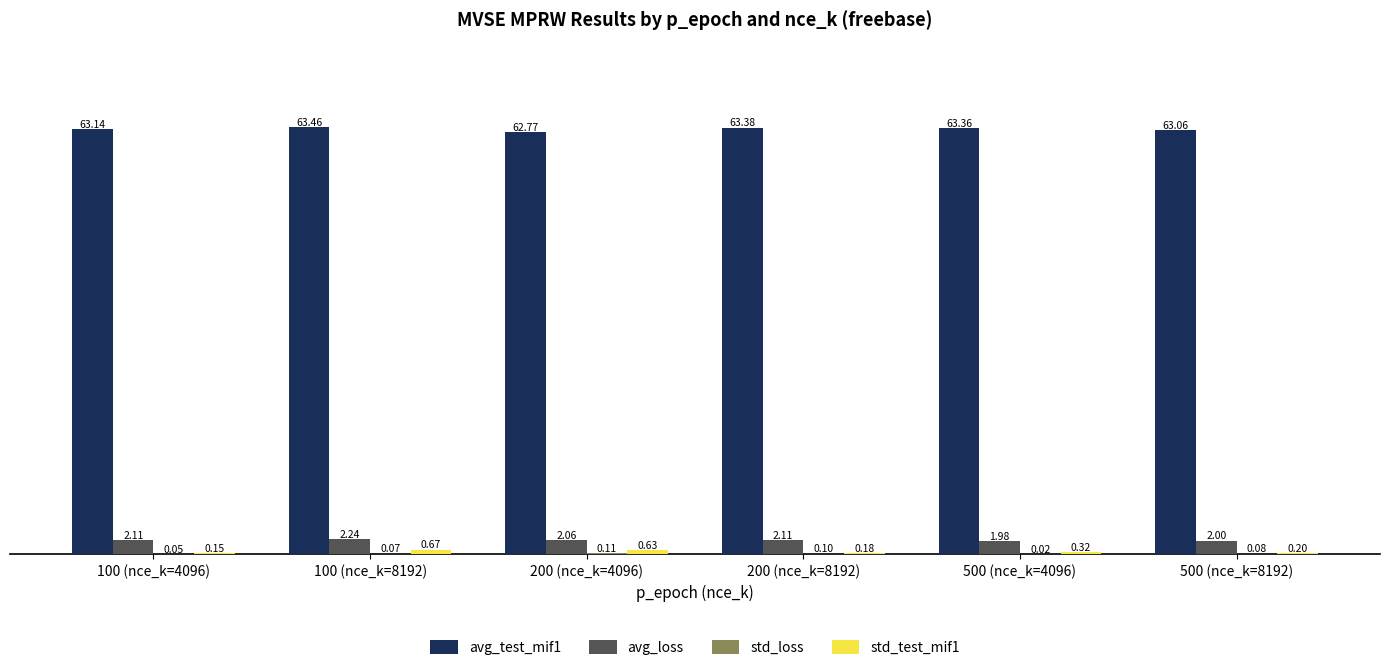

Which series changed the most between 100 (nce_k=4096) and 200 (nce_k=8192)?

avg_test_mif1